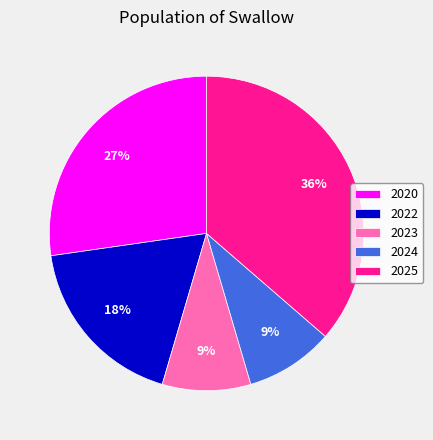

Is 2020 the majority of the pie?

No